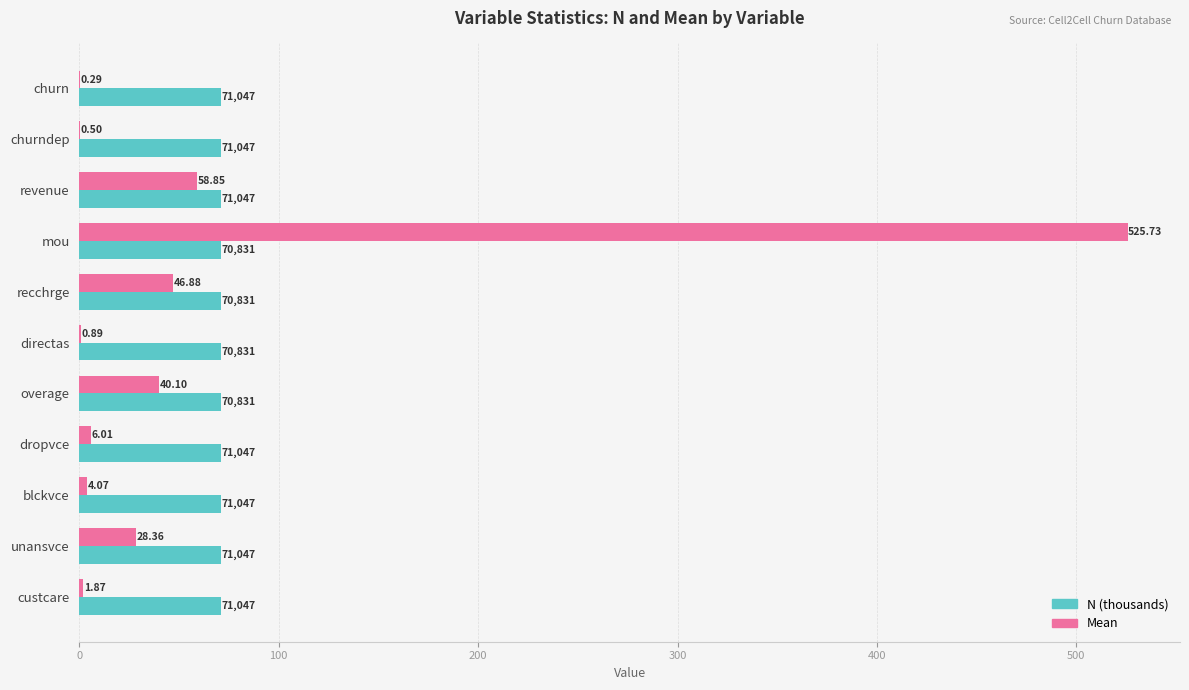

At which category is the sum across all series the highest?

mou